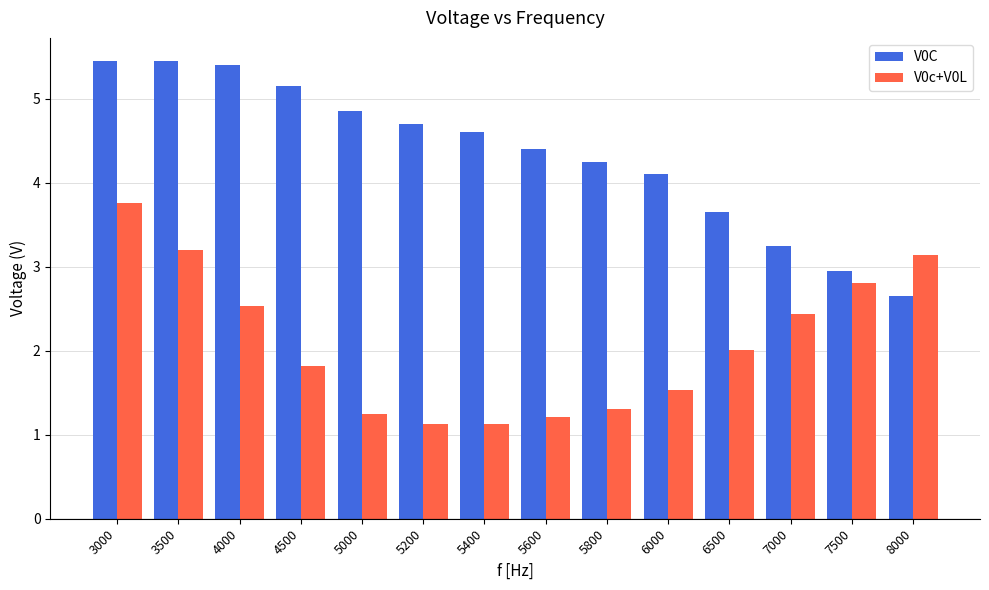

True or false: V0c+V0L has a value of 1.1 at 5200.

True